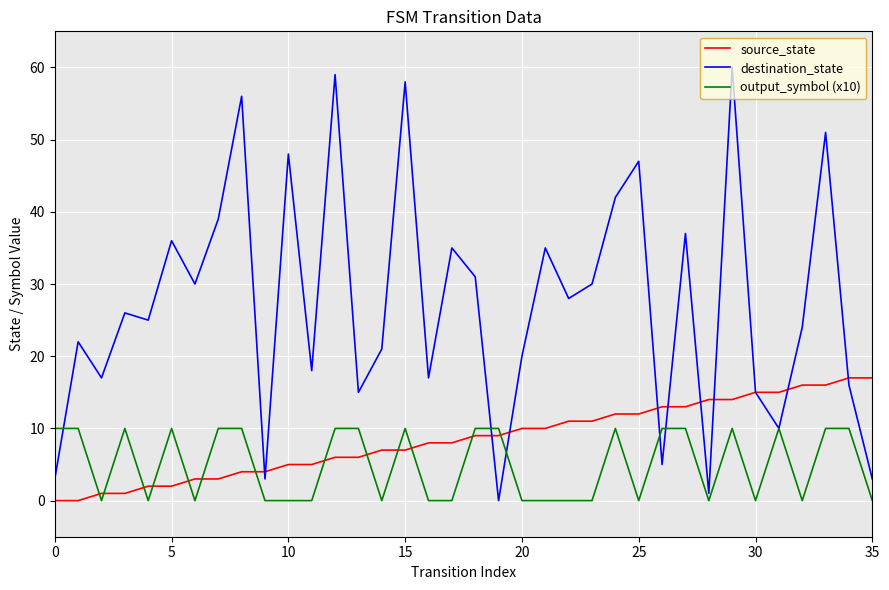

Rank the series by their maximum value, from highest to lowest.

destination_state, source_state, output_symbol (x10)